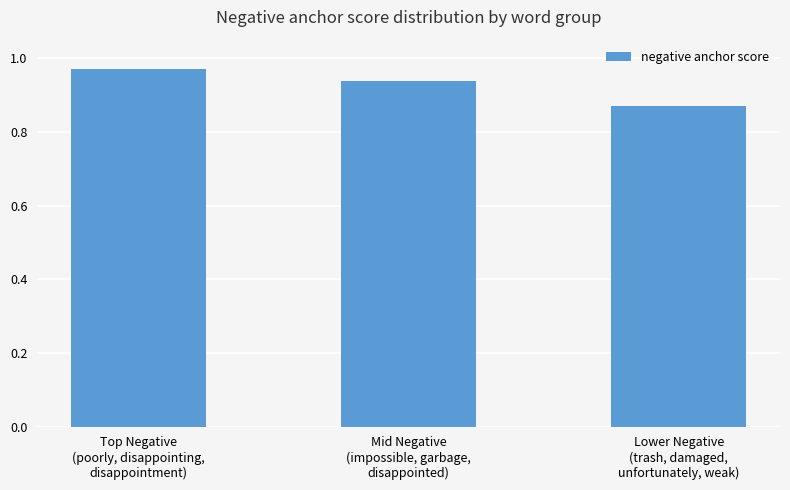

How many categories are shown in the chart?

3